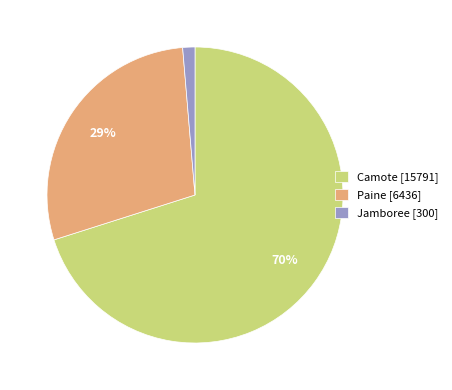

How many slices are in this pie chart?

3